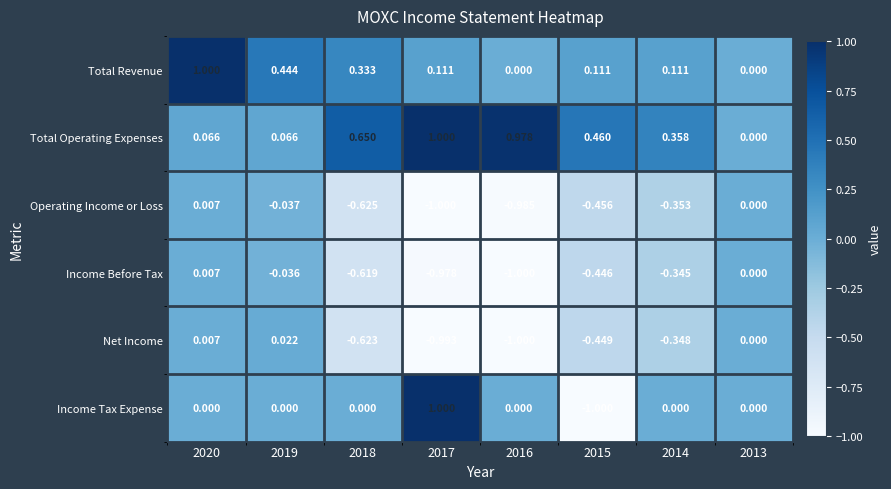

Which series changed the most between 2019 and 2015?

Income Tax Expense